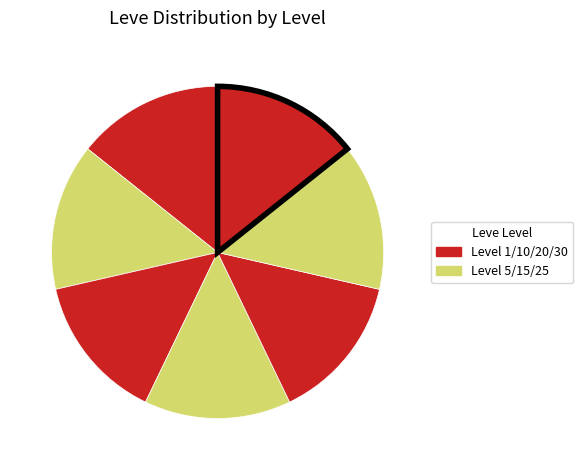

How many segments does this pie chart have?

7